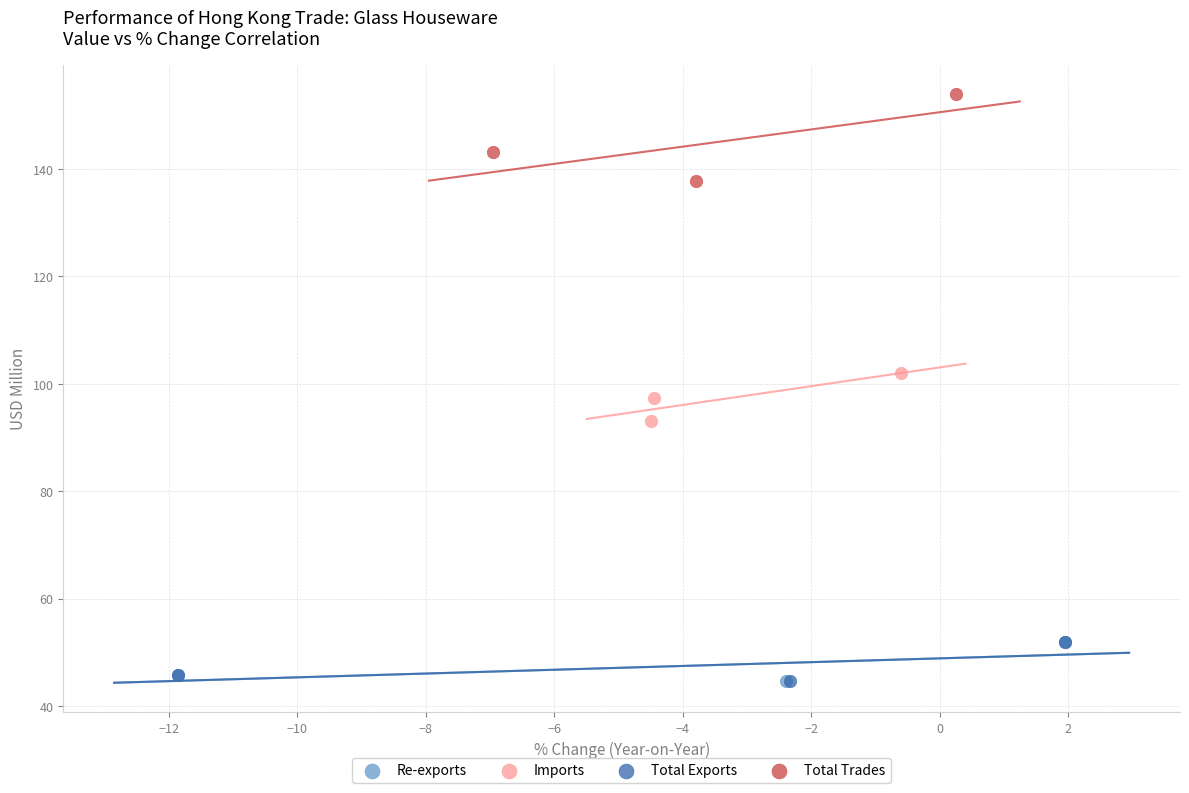

What are all the series names shown in the legend?

Re-exports, Imports, Total Exports, Total Trades